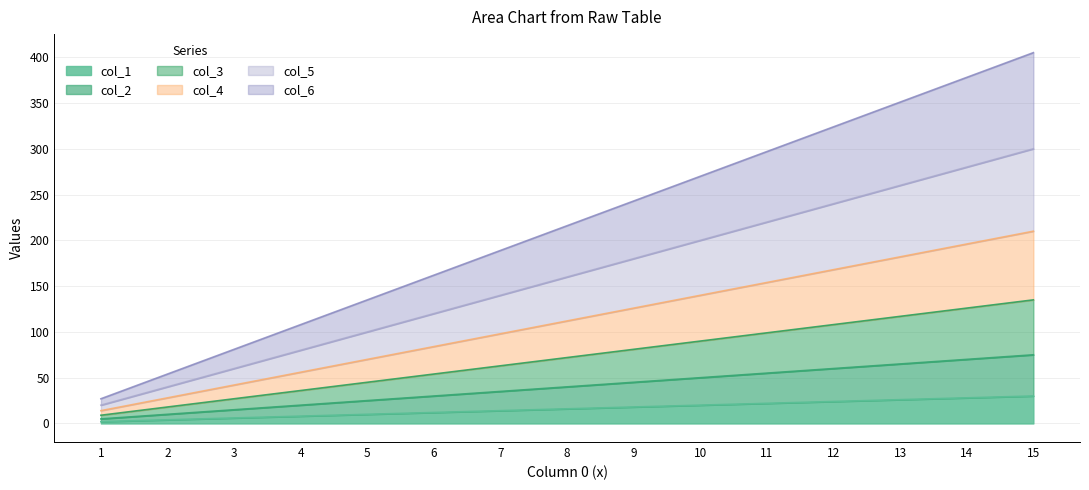

At which label does col_1 first exceed 16?

9